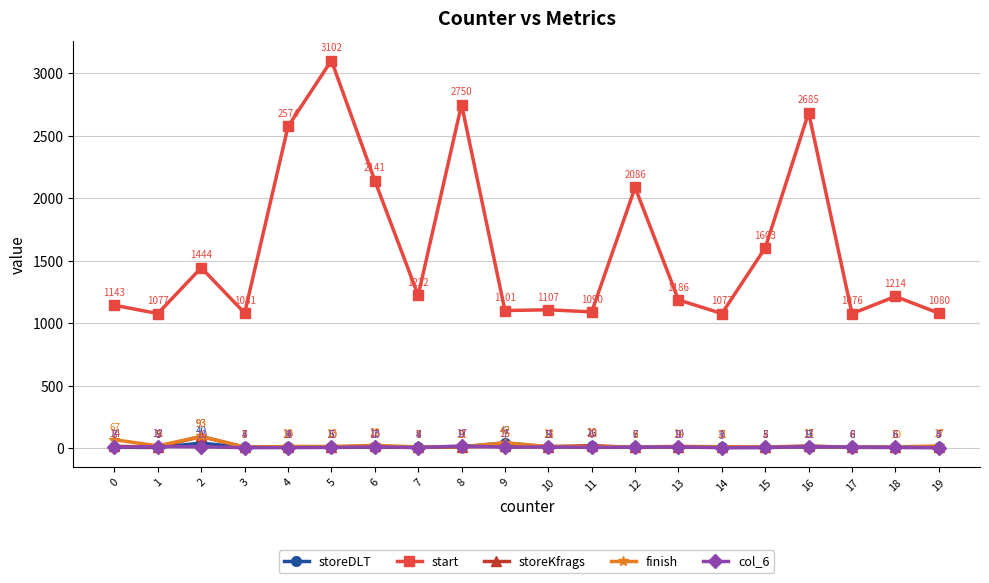

Is it true that start equals 3102 at 5?

True